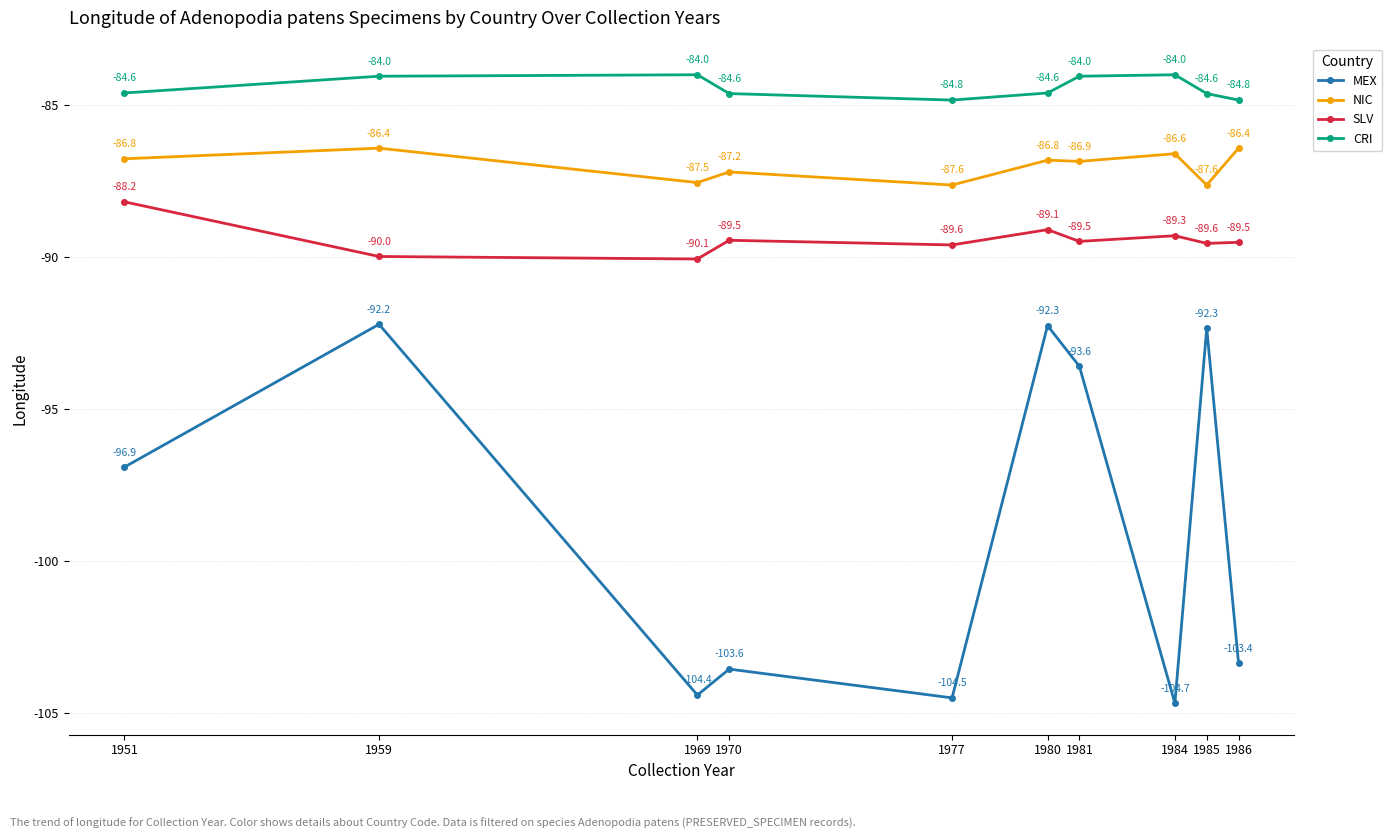

True or false: NIC has a value of -87.5 at 1969.

True